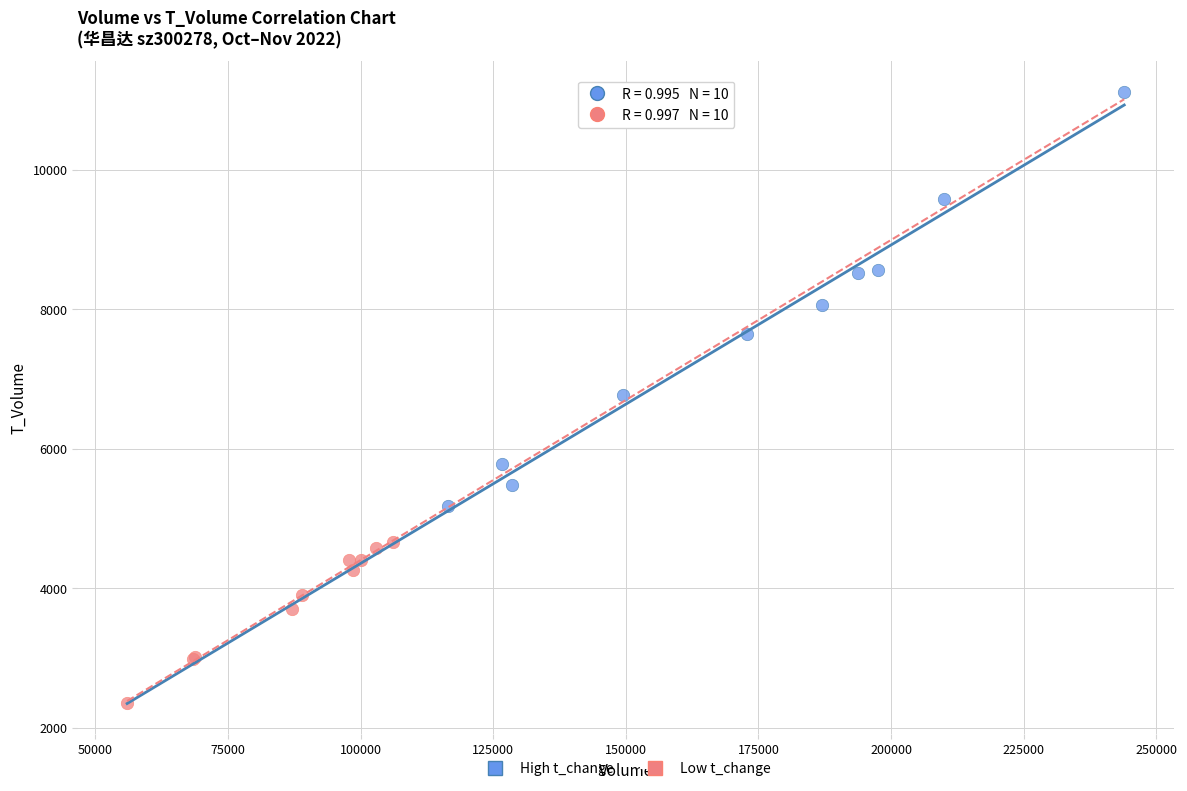

Which series reaches the maximum Y coordinate?

High t_change